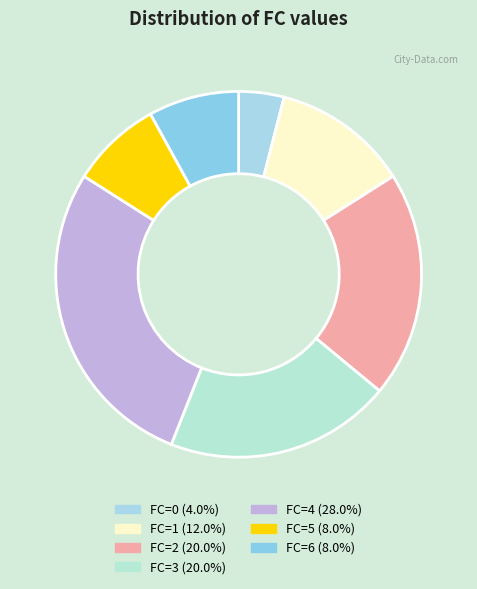

Count the number of slices in the pie.

7